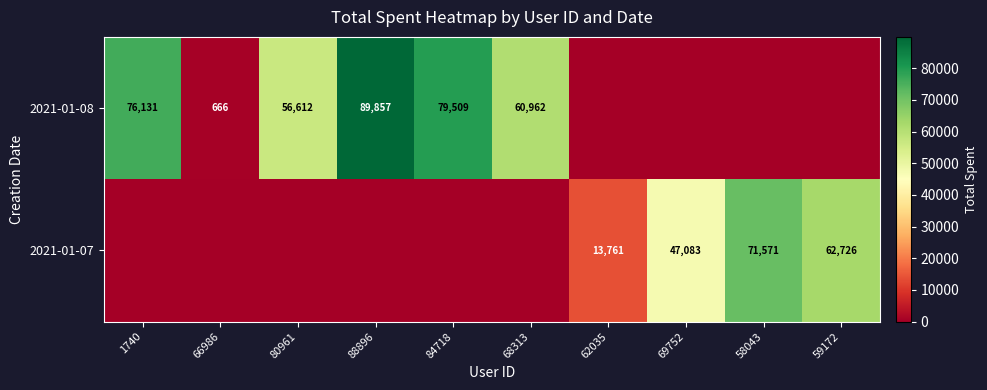

What is the sum of the 2021-01-08 values at 80961 and 66986?

57278